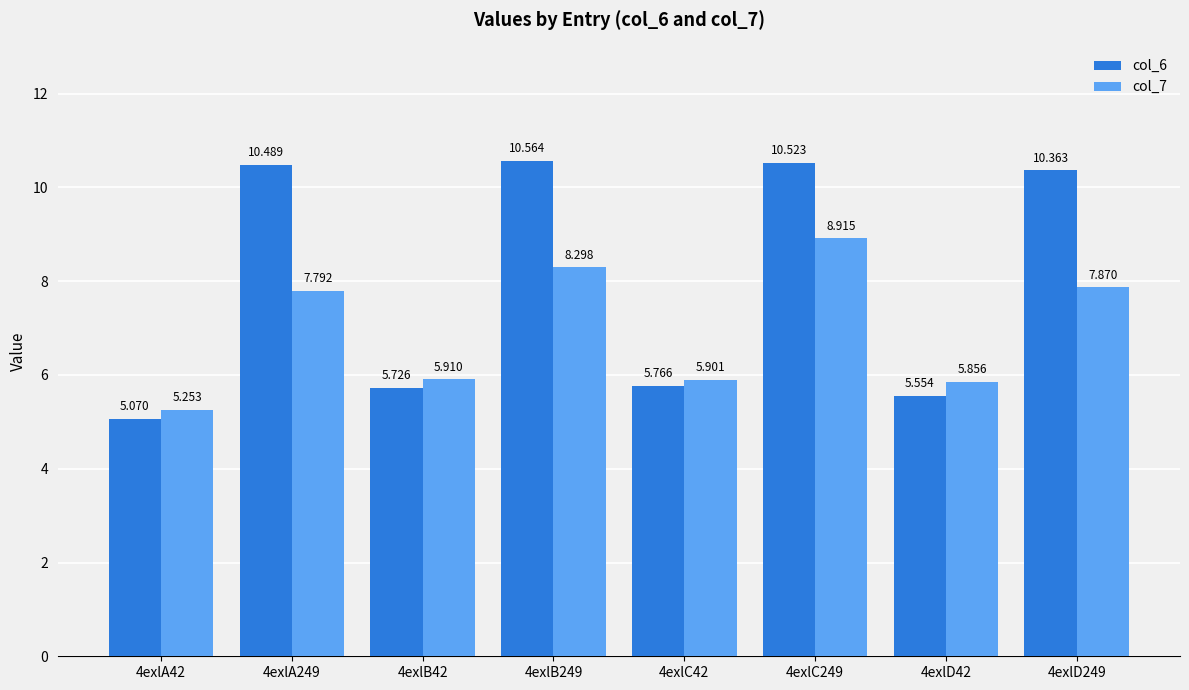

What is the highest value of the col_6 series?

10.6